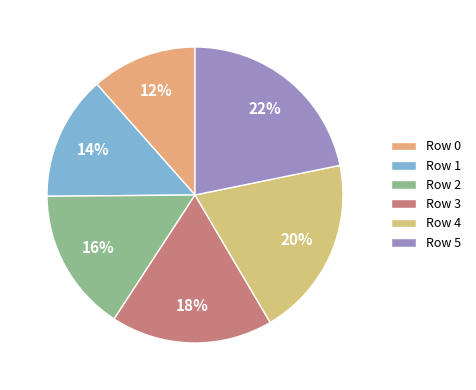

Rank the categories by value from highest to lowest.

Row 5, Row 4, Row 3, Row 2, Row 1, Row 0